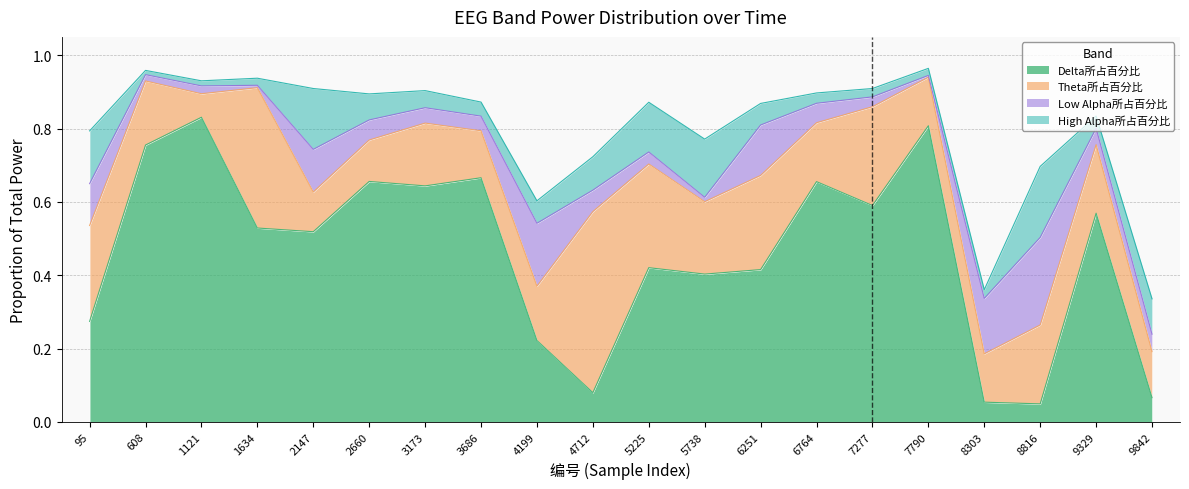

The Theta所占百分比 series shows 0.2 at 2660. True or false?

False